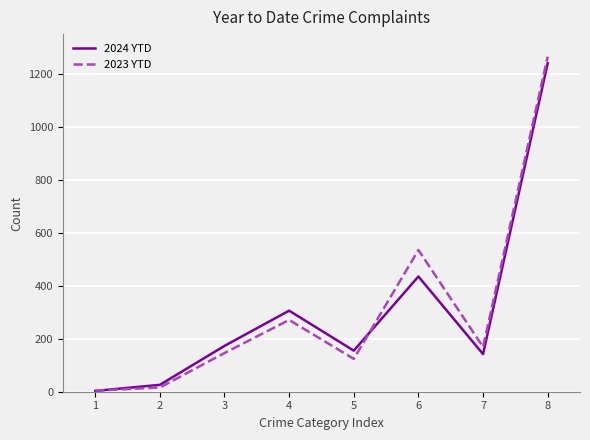

What is the sum of all 2023 YTD values?

2530